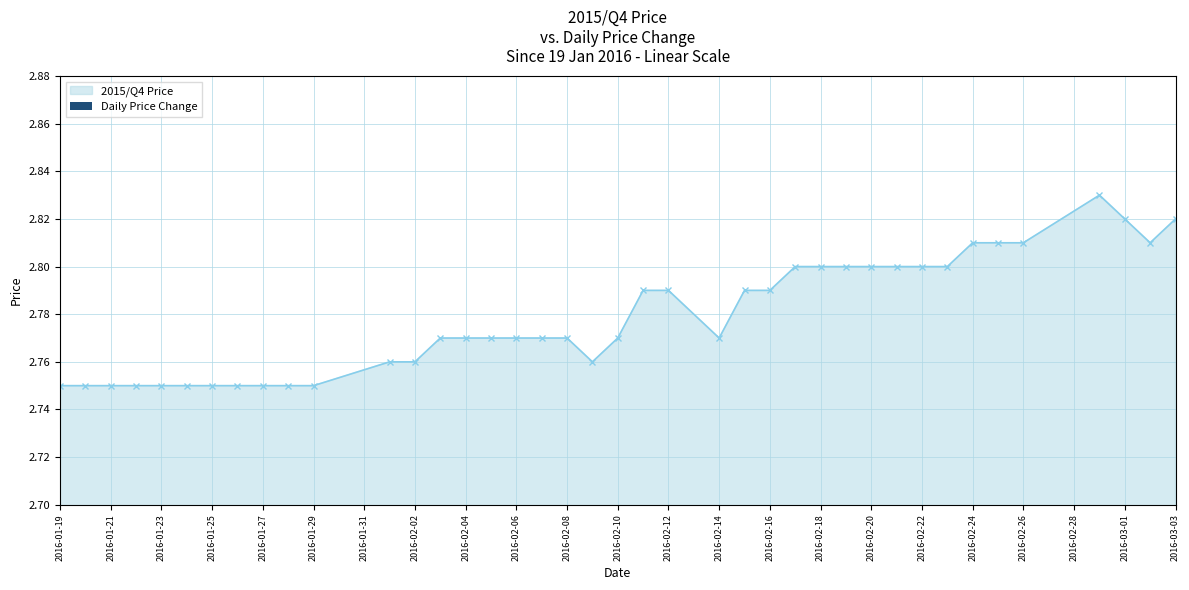

How many bars are there in total?

40